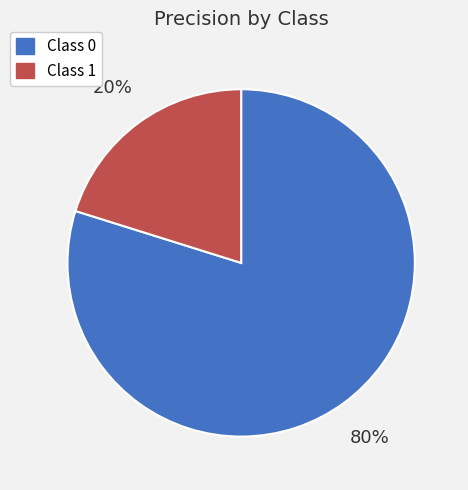

To the nearest percent, what is the difference between the largest and smallest slice percentages?

60%